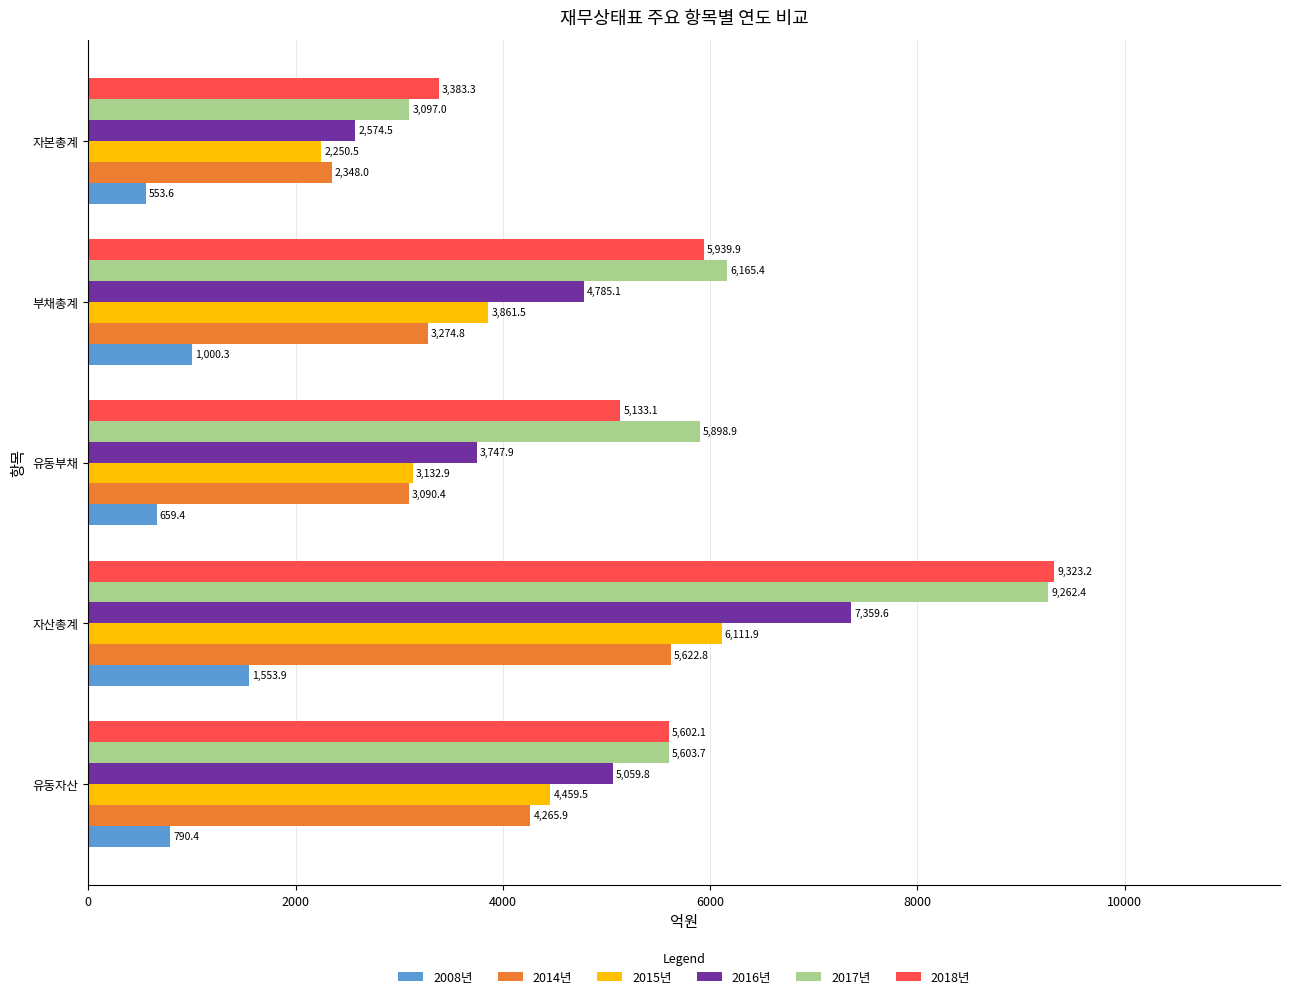

At 자본총계, list the series in order from smallest to largest.

2008년, 2015년, 2014년, 2016년, 2017년, 2018년